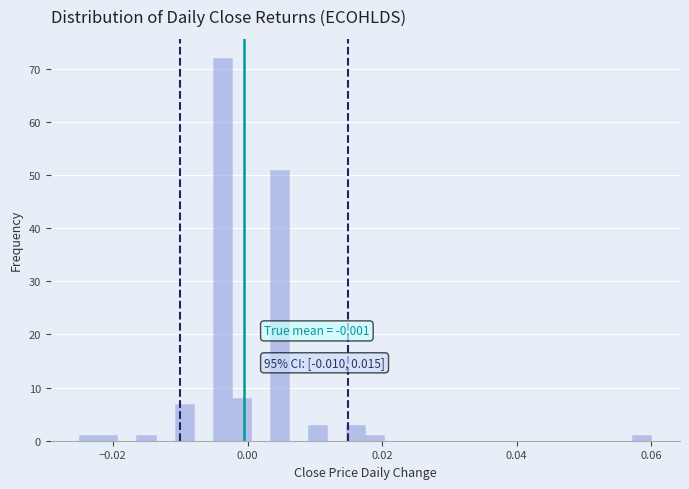

Around what value on the x-axis is the tallest bar? Give the approximate position of its centre, as read against the axis.

-0.004